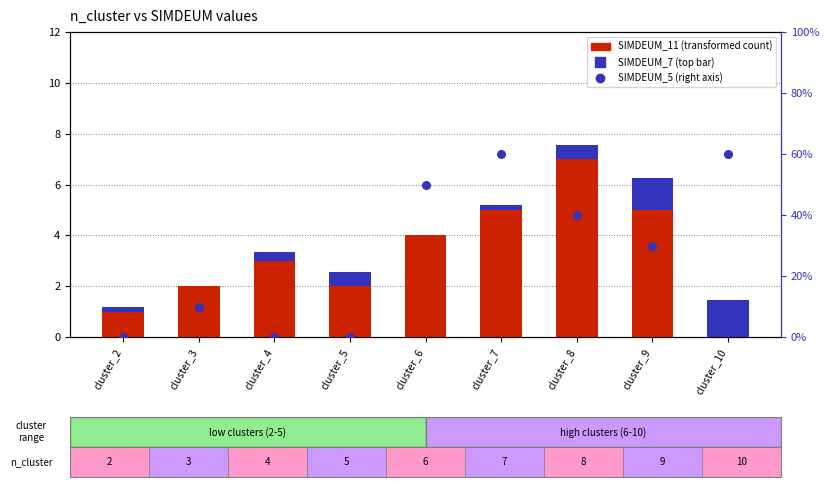

At how many categories does at least one series exceed 4?

5